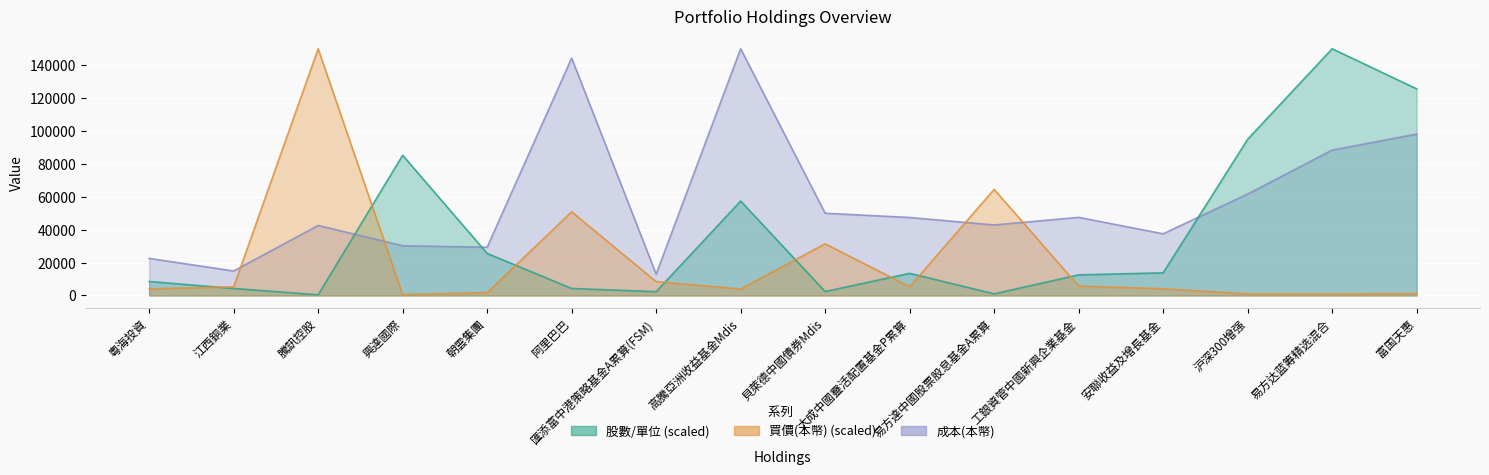

Where does the 買價(本幣) series first go above 5251?

江西銅業